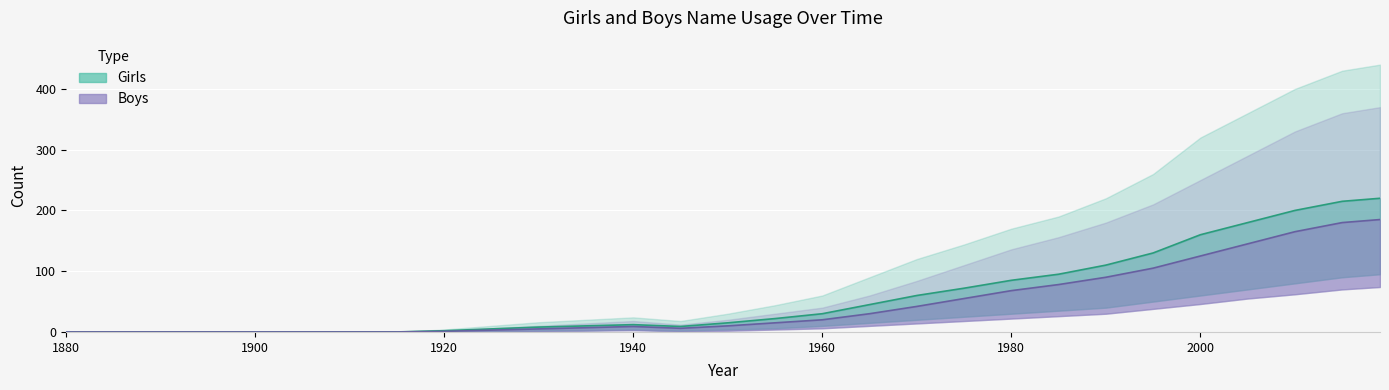

The value of Boys at 1990 is 90. True or false?

True